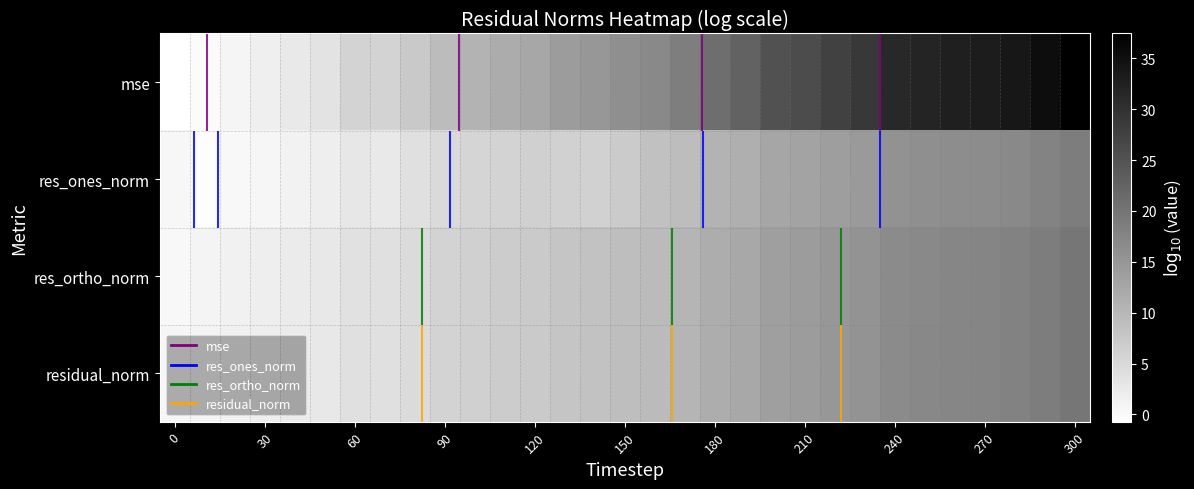

What is the minimum value for mse?

-0.7